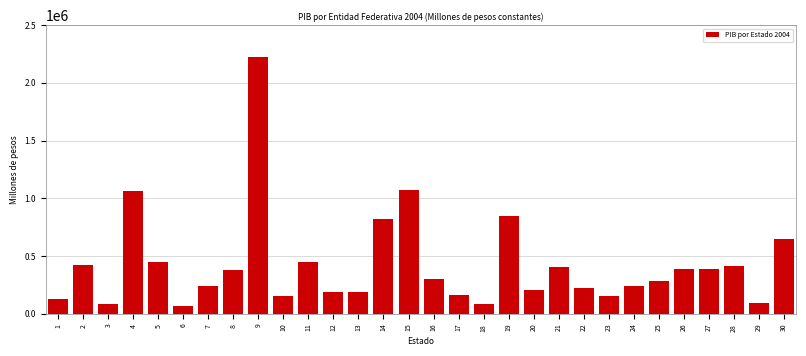

What is the value of the 11th bar from the left?

450953.2